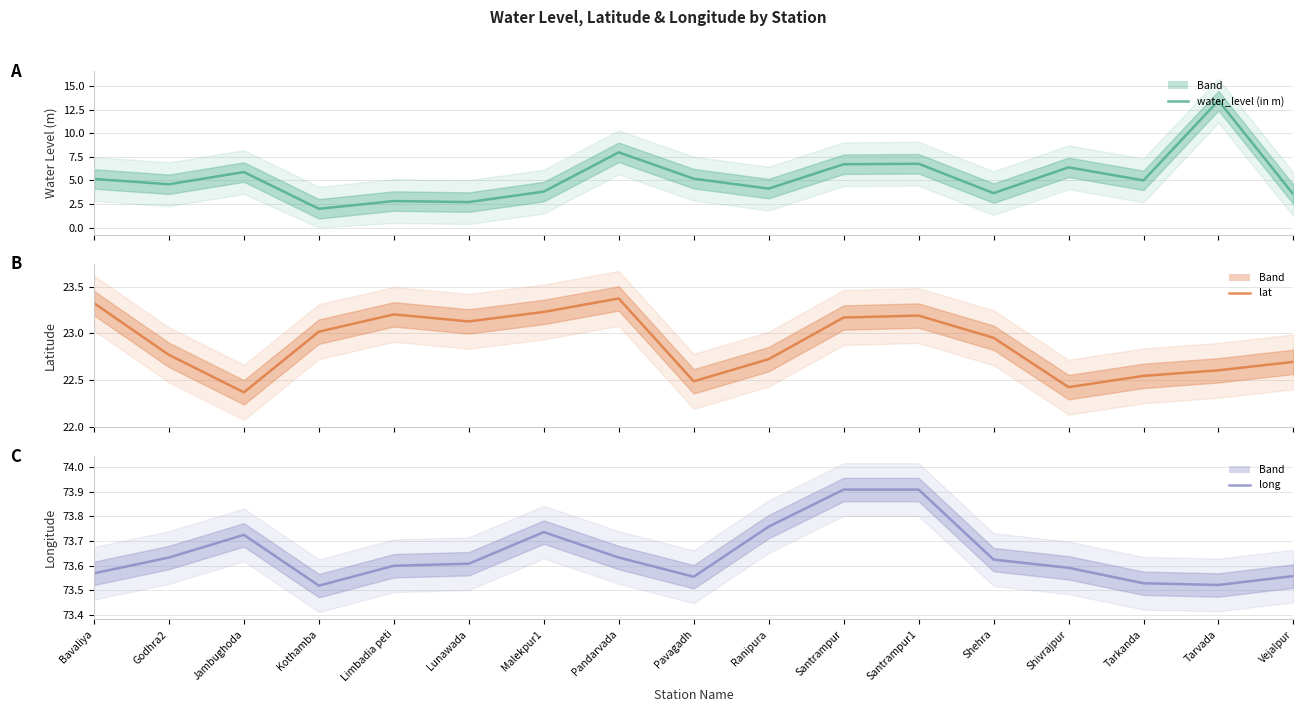

At how many categories does at least one series exceed 28?

17